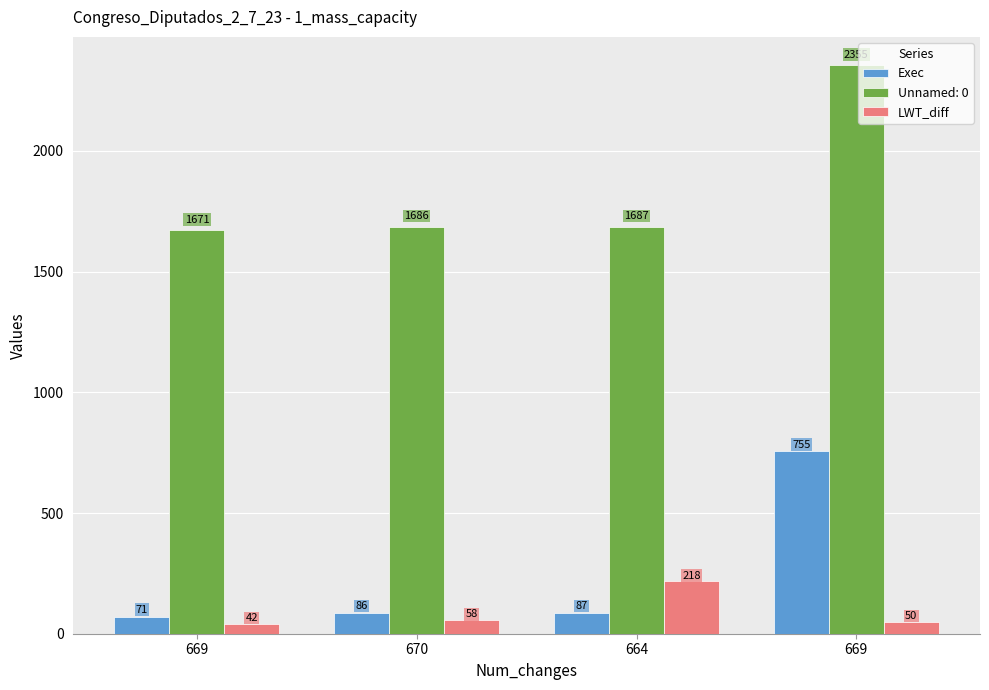

How many data points in Unnamed: 0 are less than 1687?

2